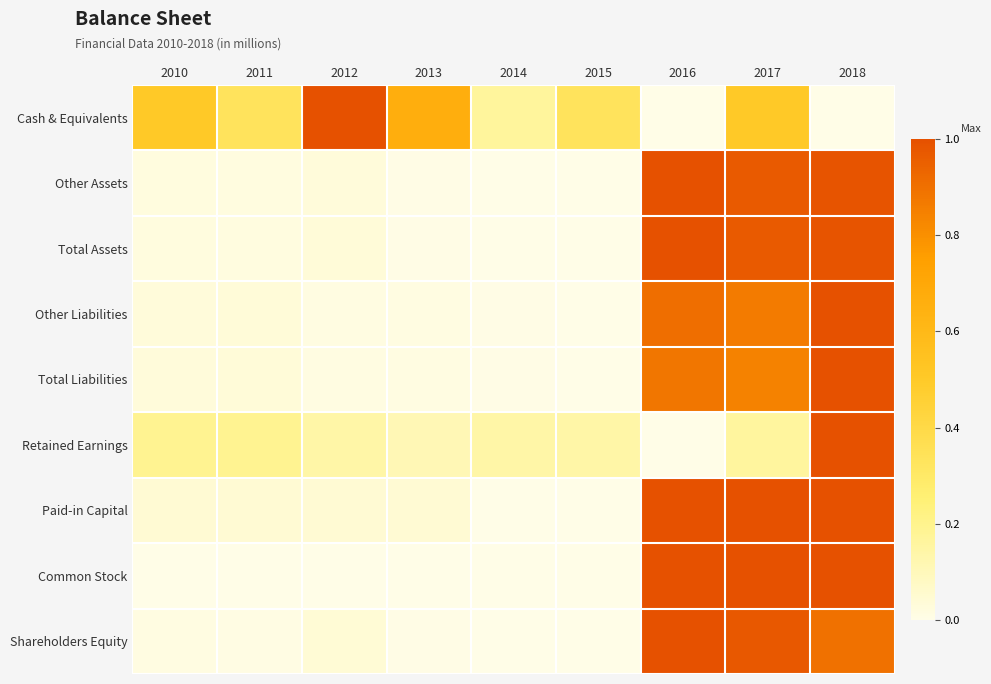

What is the total value across all series at 2016?

6.8